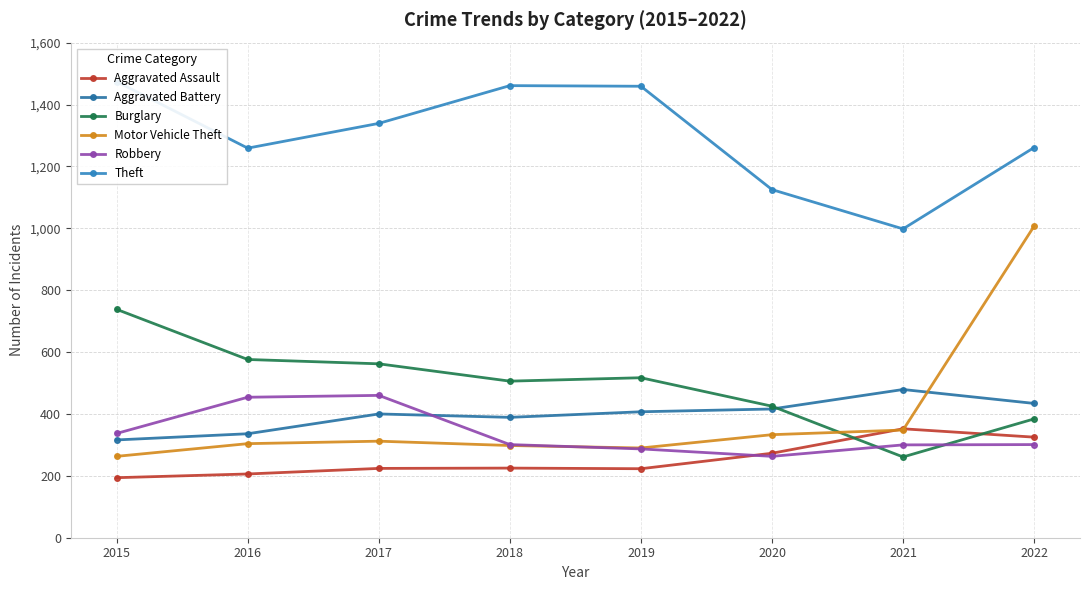

What is the difference between the maximum and minimum values in the Burglary series?

477